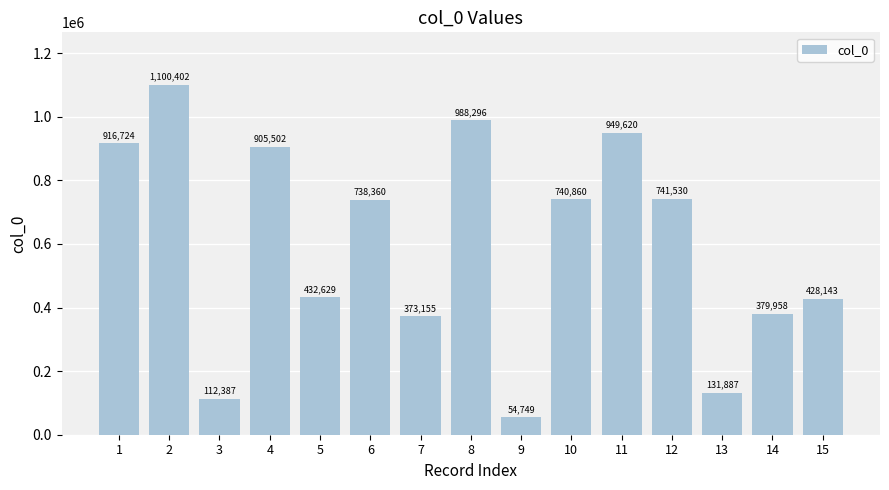

At which category does the chart reach its minimum across all series?

9